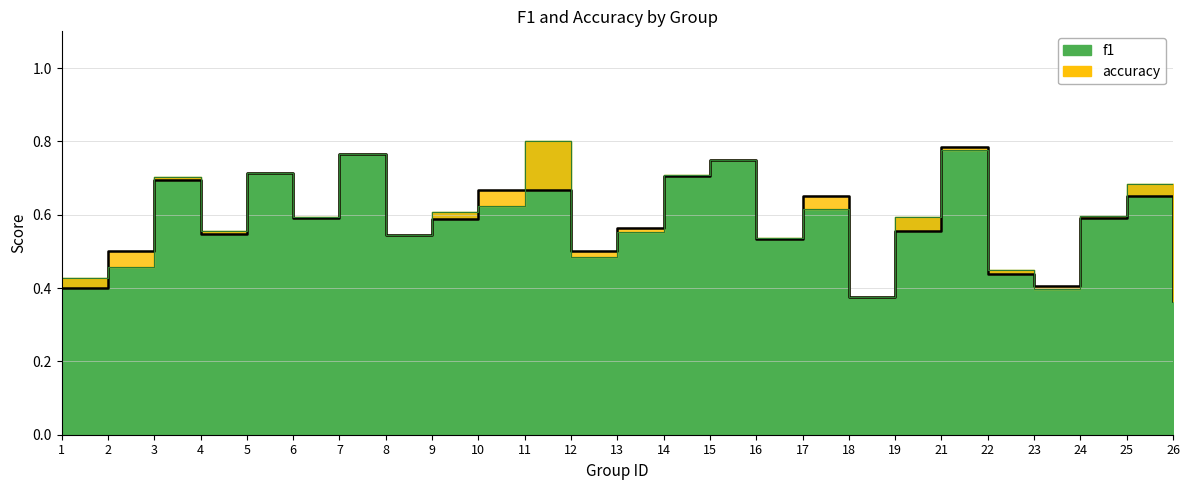

How many lines are shown in the chart?

2